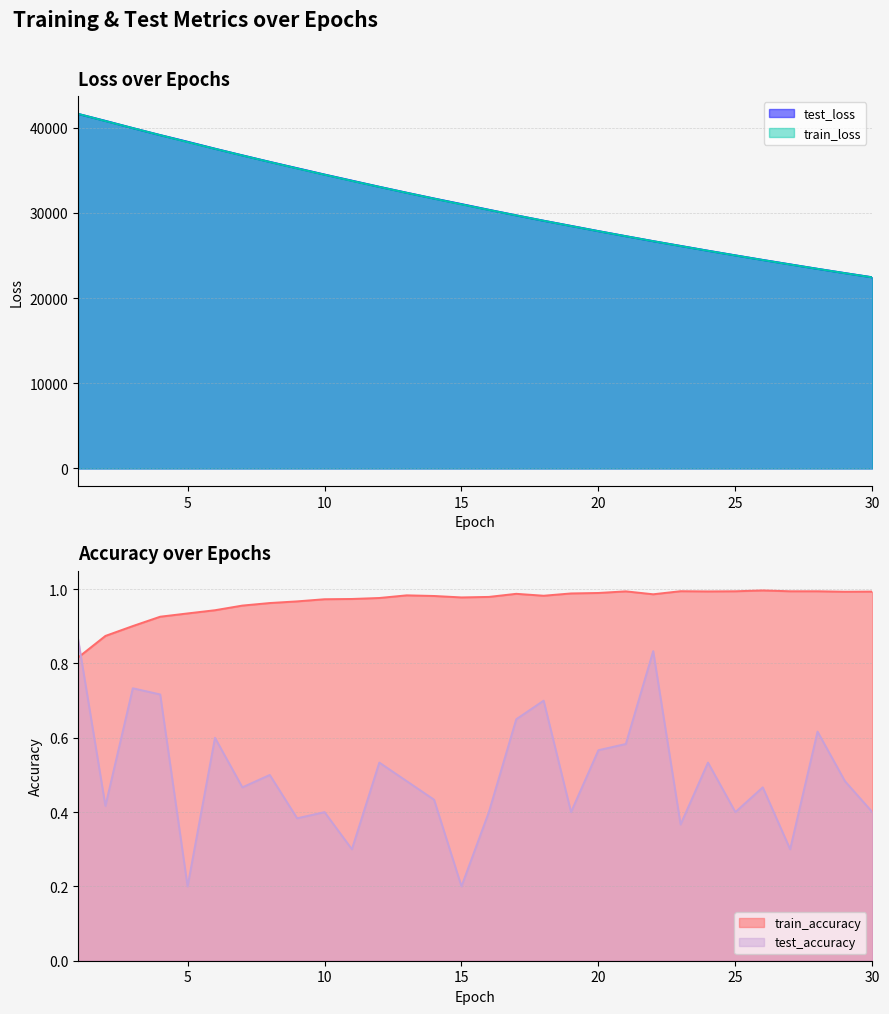

What is the value of the test_accuracy point at the 20th from the left?

0.6